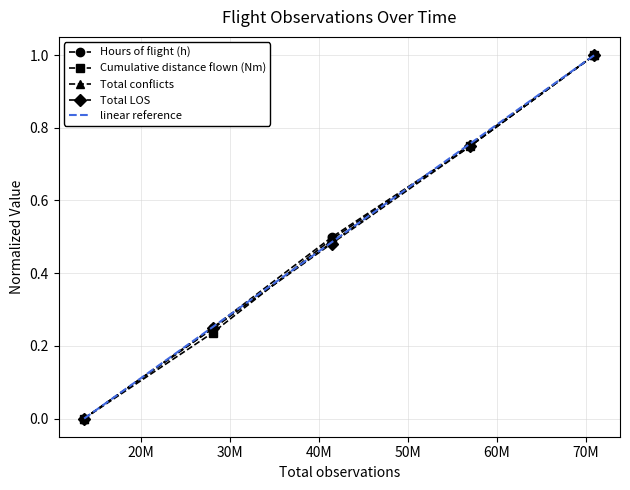

What are all the series names shown in the legend?

Hours of flight (h), Cumulative distance flown (Nm), Total conflicts, Total LOS